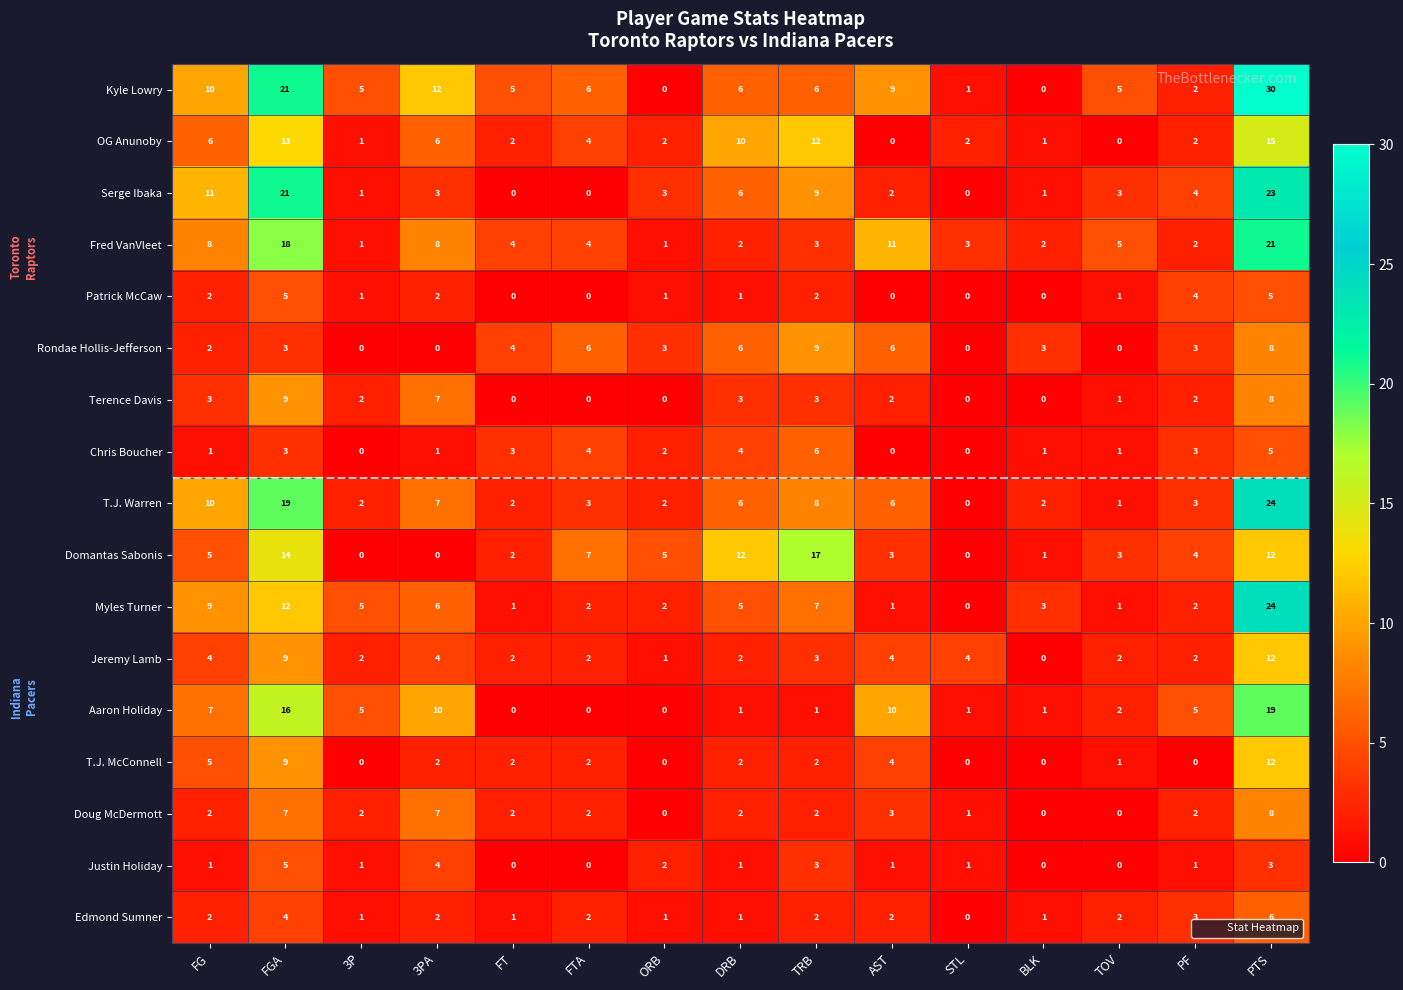

At which category is the sum across all series the highest?

PTS